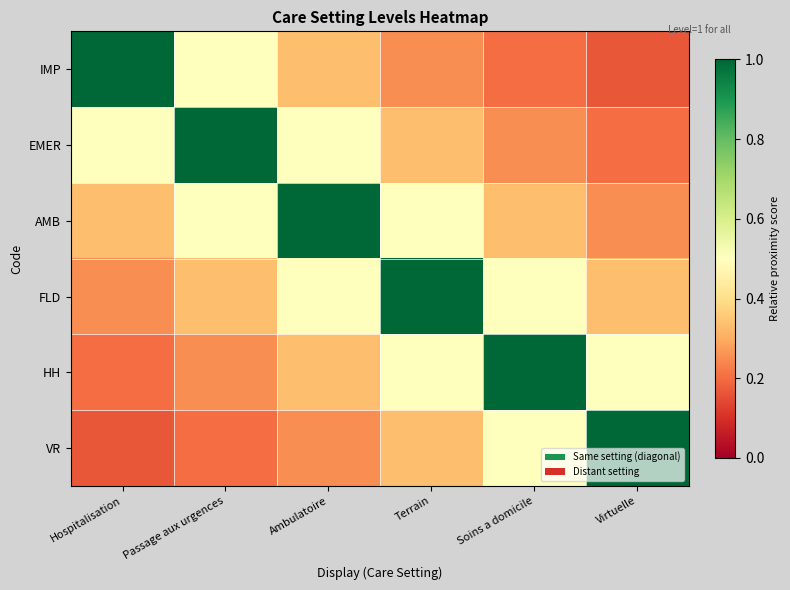

Reading left to right, extract all data points from this chart.

IMP: Hospitalisation=1.0	Passage aux urgences=0.5	Ambulatoire=0.3	Terrain=0.2	Soins a domicile=0.2	Virtuelle=0.2
EMER: Hospitalisation=0.5	Passage aux urgences=1.0	Ambulatoire=0.5	Terrain=0.3	Soins a domicile=0.2	Virtuelle=0.2
AMB: Hospitalisation=0.3	Passage aux urgences=0.5	Ambulatoire=1.0	Terrain=0.5	Soins a domicile=0.3	Virtuelle=0.2
FLD: Hospitalisation=0.2	Passage aux urgences=0.3	Ambulatoire=0.5	Terrain=1.0	Soins a domicile=0.5	Virtuelle=0.3
HH: Hospitalisation=0.2	Passage aux urgences=0.2	Ambulatoire=0.3	Terrain=0.5	Soins a domicile=1.0	Virtuelle=0.5
VR: Hospitalisation=0.2	Passage aux urgences=0.2	Ambulatoire=0.2	Terrain=0.3	Soins a domicile=0.5	Virtuelle=1.0